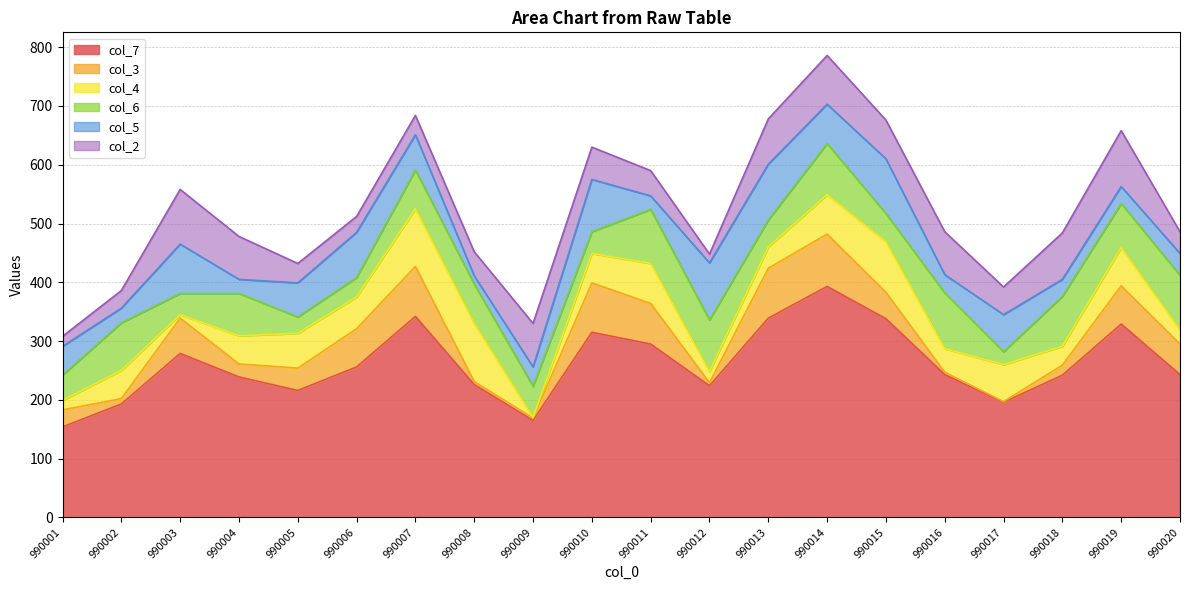

Count the number of categories in the chart.

20